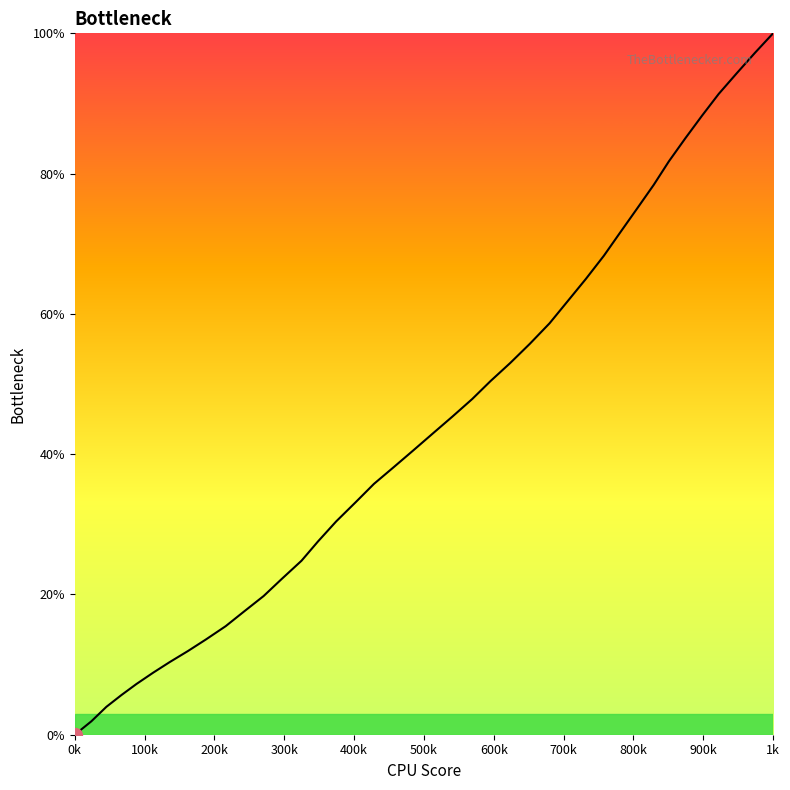

True or false: there are more than 1 points higher than both neighbors.

False